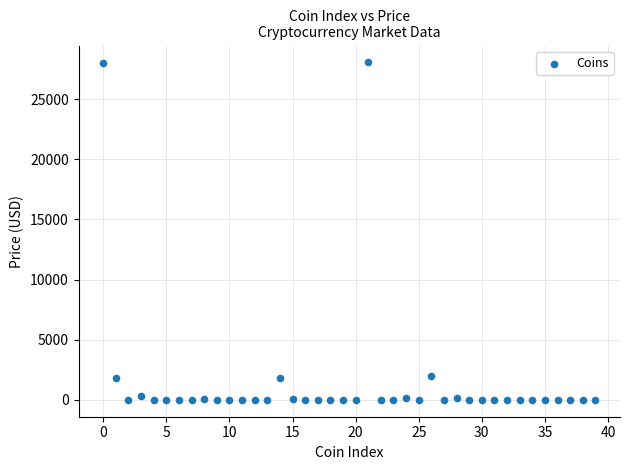

What is the range of Y values (max minus min)?

28064.7